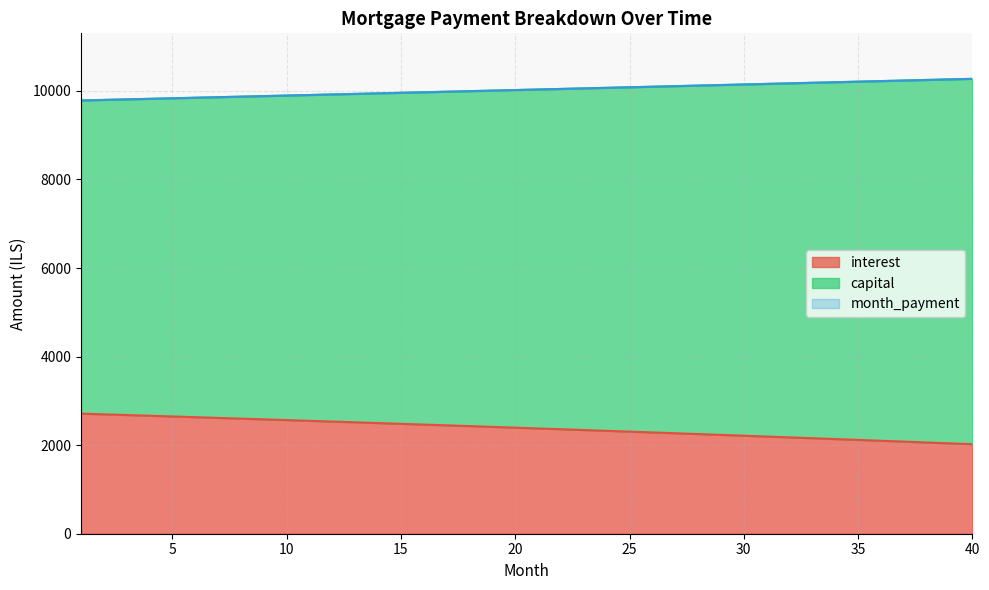

Reading left to right, extract all data points from this chart.

interest: 1=2711.7	2=2695.9	3=2680.0	4=2664.1	5=2648.0	6=2631.8	7=2615.5	8=2599.2	9=2582.7	10=2566.1	11=2549.5	12=2532.7	13=2515.8	14=2498.9	15=2481.8	16=2464.6	17=2447.4	18=2430.0	19=2412.5	20=2395.0	21=2377.3	22=2359.5	23=2341.6	24=2323.6	25=2305.5	26=2287.3	27=2269.0	28=2250.6	29=2232.0	30=2213.4	31=2194.7	32=2175.8	33=2156.9	34=2137.8	35=2118.6	36=2099.3	37=2079.9	38=2060.4	39=2040.8	40=2021.0
capital: 1=9784.1	2=9796.3	3=9808.6	4=9820.9	5=9833.1	6=9845.4	7=9857.7	8=9870.1	9=9882.4	10=9894.7	11=9907.1	12=9919.5	13=9931.9	14=9944.3	15=9956.7	16=9969.2	17=9981.6	18=9994.1	19=10006.6	20=10019.1	21=10031.6	22=10044.2	23=10056.7	24=10069.3	25=10081.9	26=10094.5	27=10107.1	28=10119.8	29=10132.4	30=10145.1	31=10157.8	32=10170.4	33=10183.2	34=10195.9	35=10208.6	36=10221.4	37=10234.2	38=10247.0	39=10259.8	40=10272.6
month_payment: 1=9784.1	2=9796.3	3=9808.6	4=9820.9	5=9833.1	6=9845.4	7=9857.7	8=9870.1	9=9882.4	10=9894.7	11=9907.1	12=9919.5	13=9931.9	14=9944.3	15=9956.7	16=9969.2	17=9981.6	18=9994.1	19=10006.6	20=10019.1	21=10031.6	22=10044.2	23=10056.7	24=10069.3	25=10081.9	26=10094.5	27=10107.1	28=10119.8	29=10132.4	30=10145.1	31=10157.8	32=10170.4	33=10183.2	34=10195.9	35=10208.6	36=10221.4	37=10234.2	38=10247.0	39=10259.8	40=10272.6